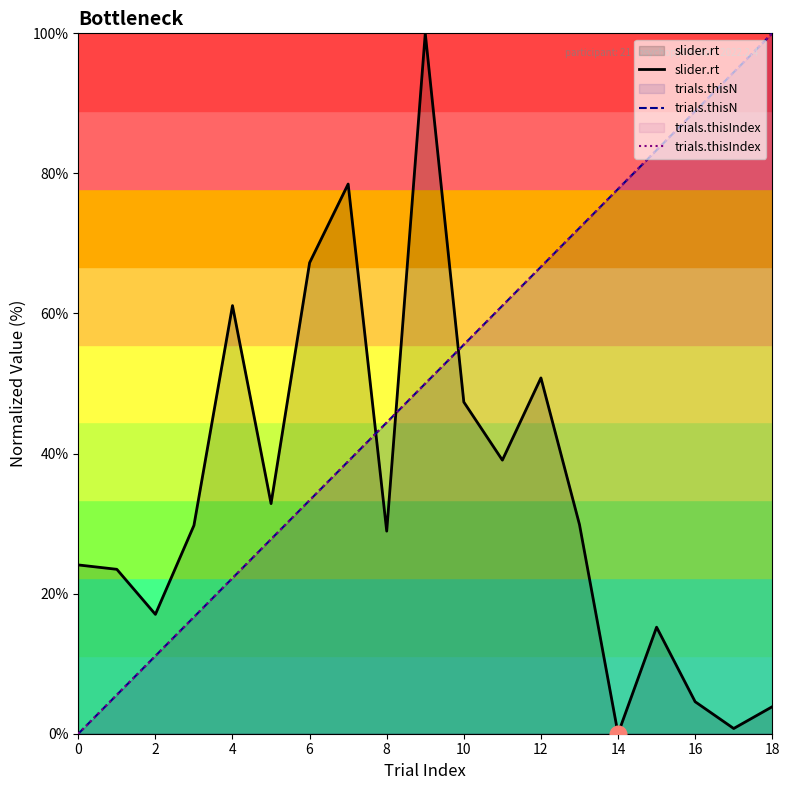

Does the chart display data point markers on the line(s)?

No